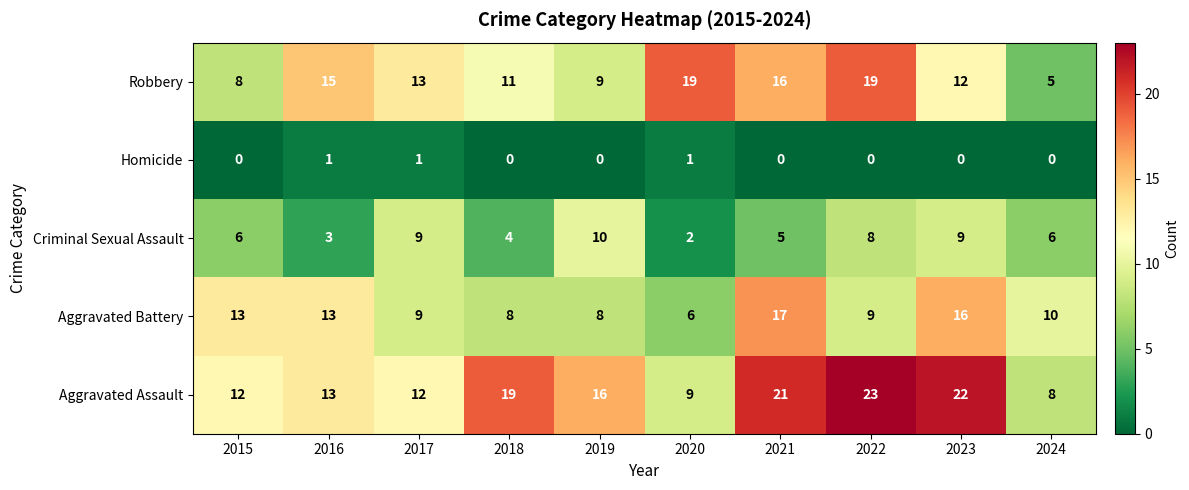

At which label is Aggravated Assault closest to 15?

2019